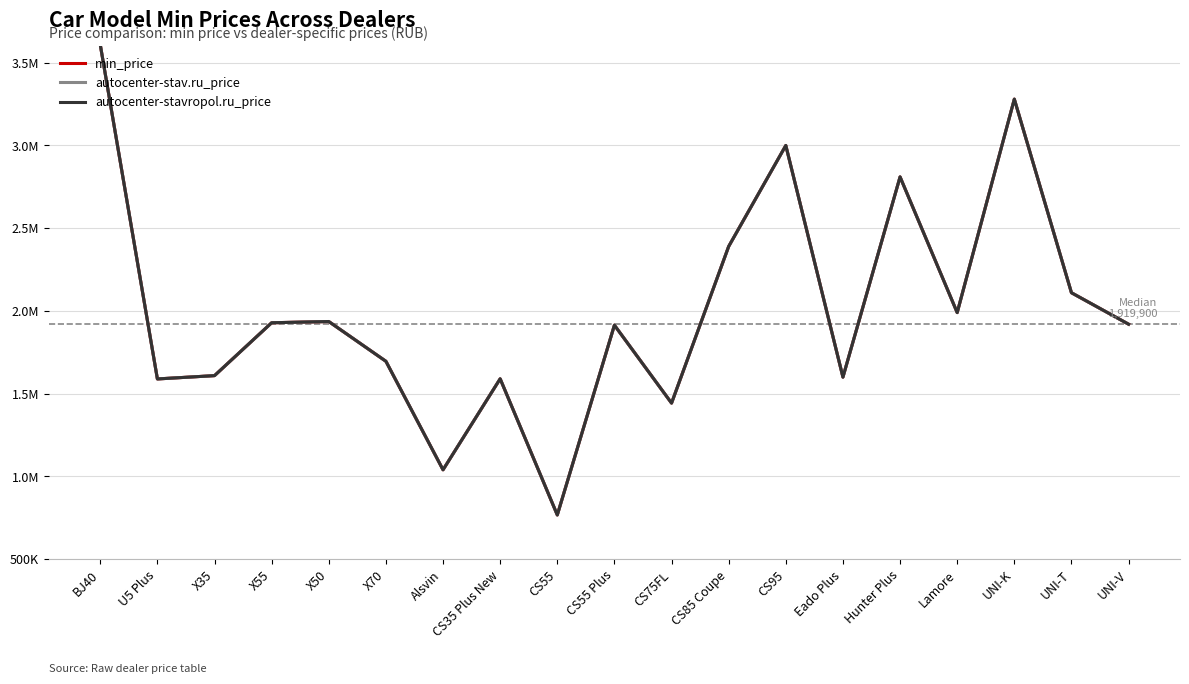

Which series has the largest total across all categories?

min_price